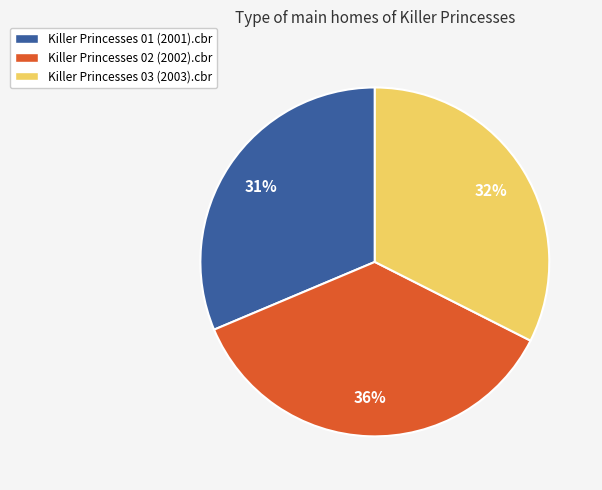

Is there any slice that represents more than half of the pie?

No